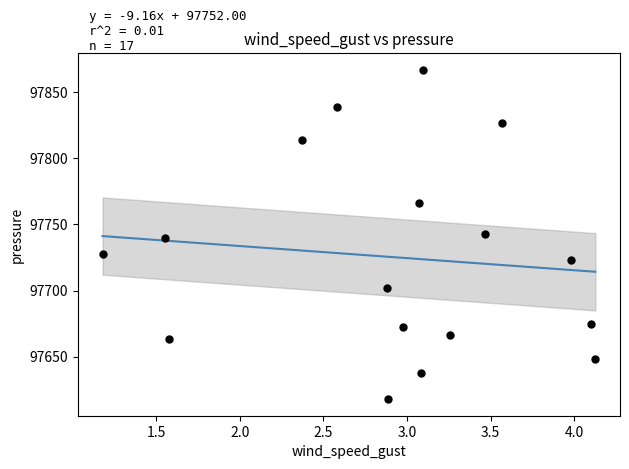

What is the range of X values (max minus min)?

2.9